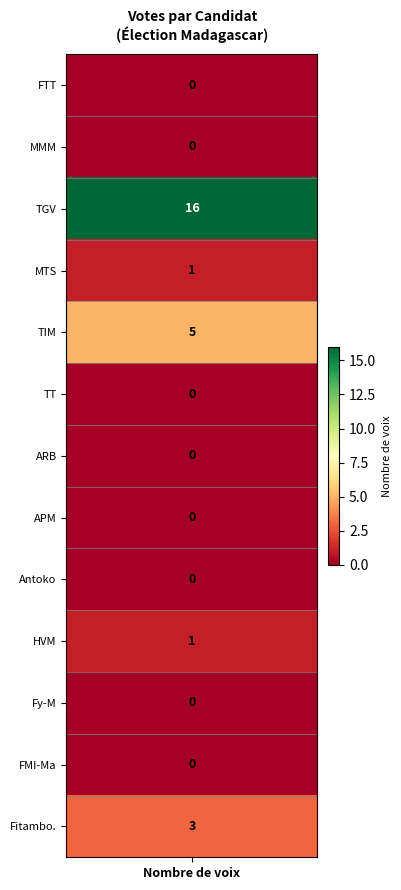

What is the greatest value displayed?

16